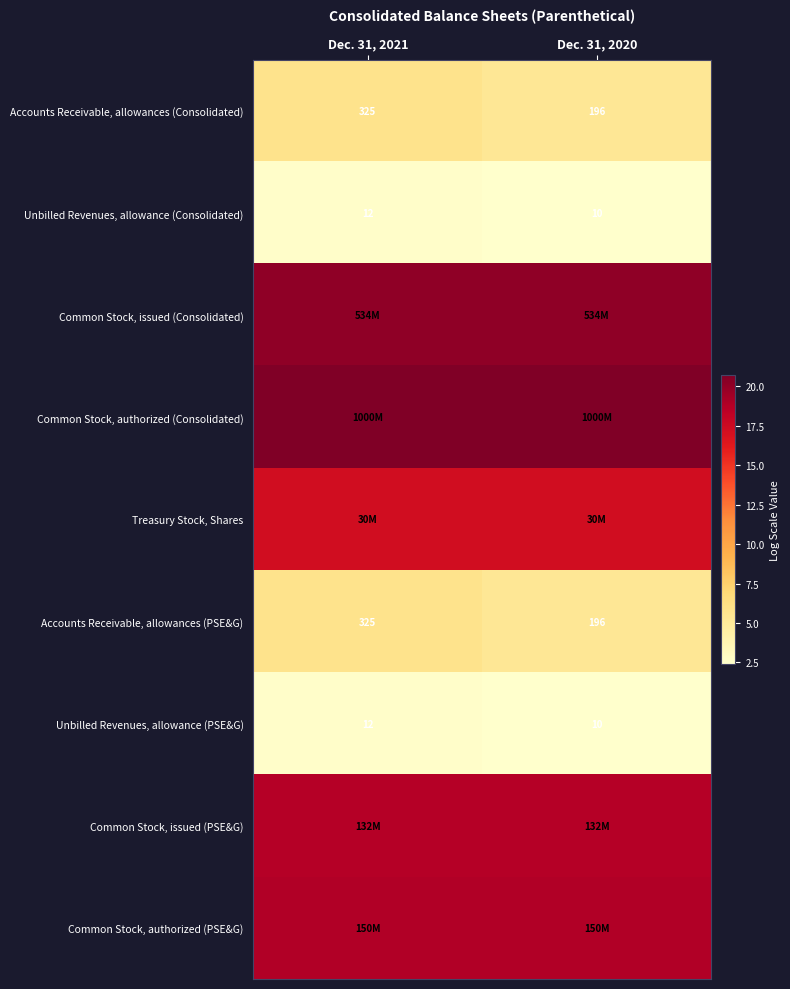

Which label corresponds to the smallest value in the chart?

Dec. 31, 2020